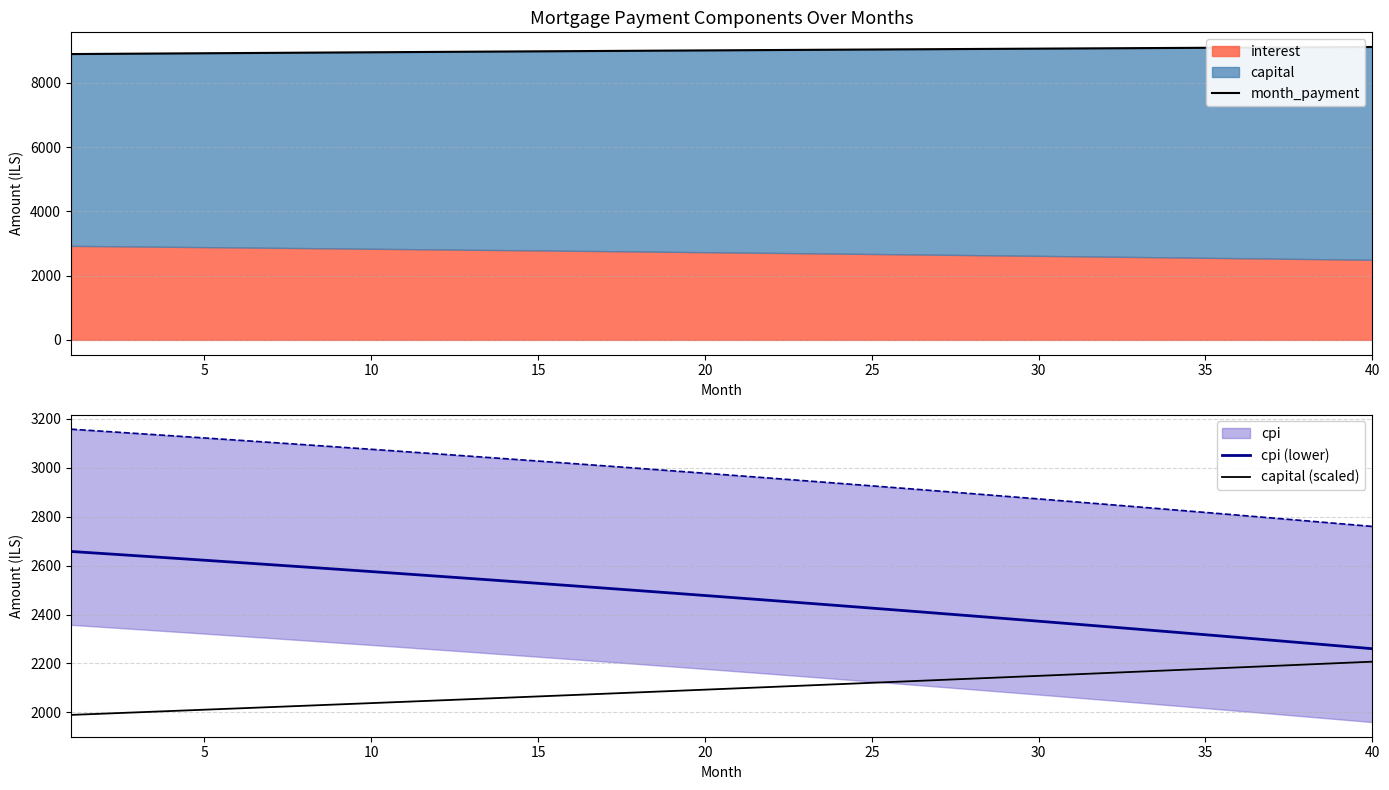

What is the average value of the capital (scaled) series?

2096.4